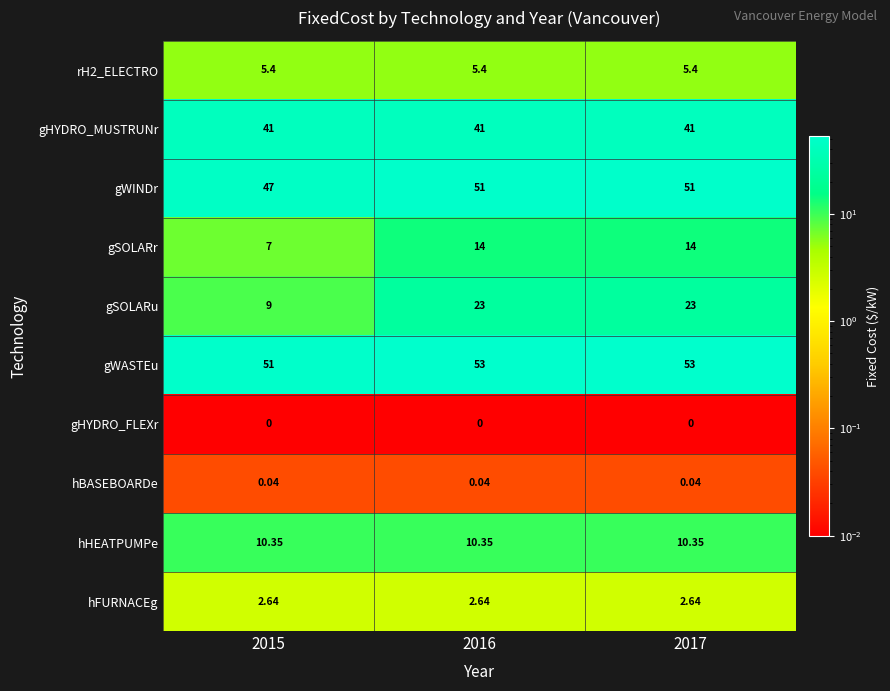

Which series changed the most between 2015 and 2017?

gSOLARu